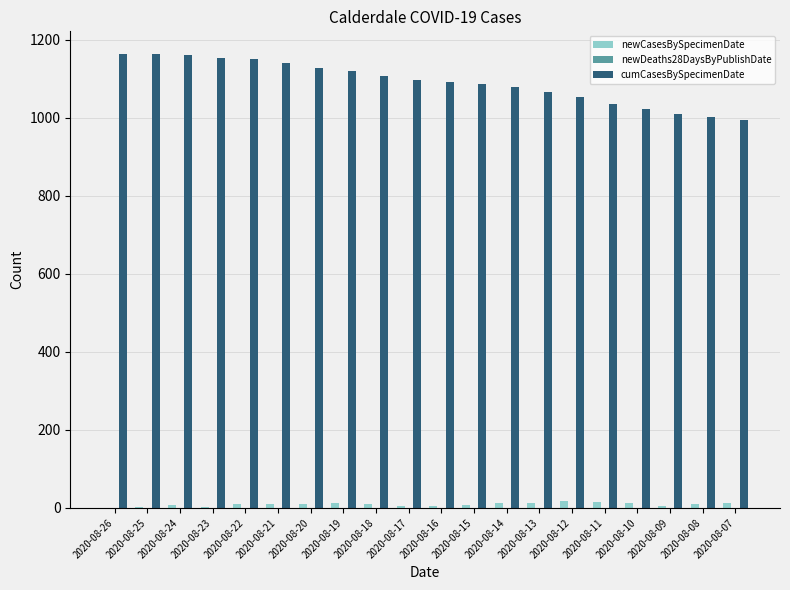

Are the bars horizontal?

No